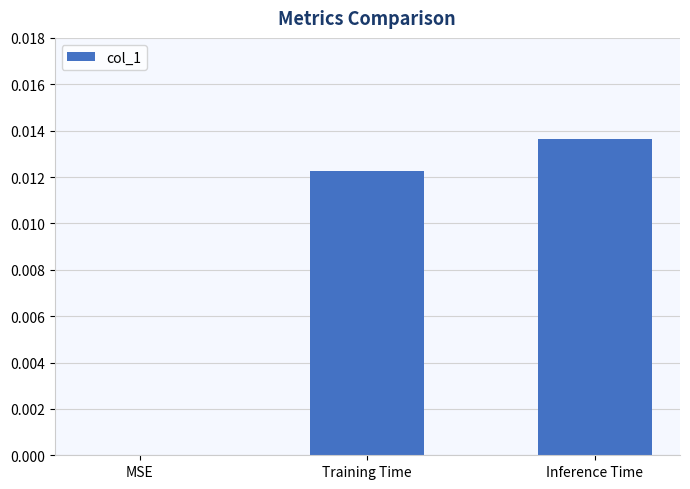

Between MSE and Inference Time, which is larger?

Inference Time